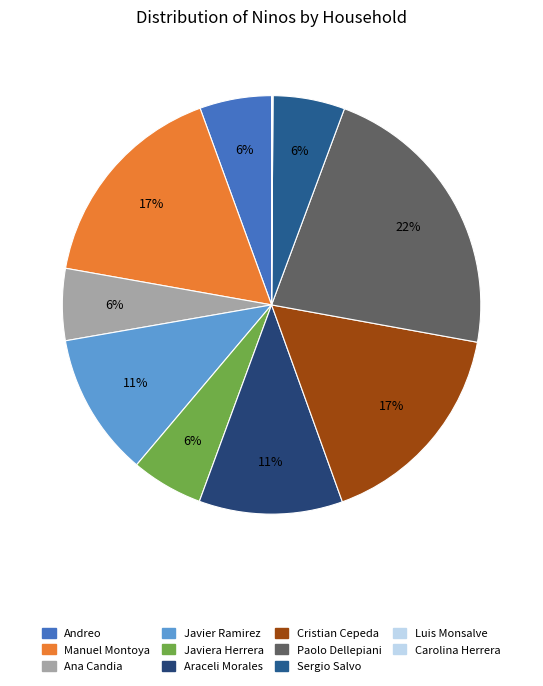

What is the change in value from Manuel Montoya to Javier Ramirez?

-1